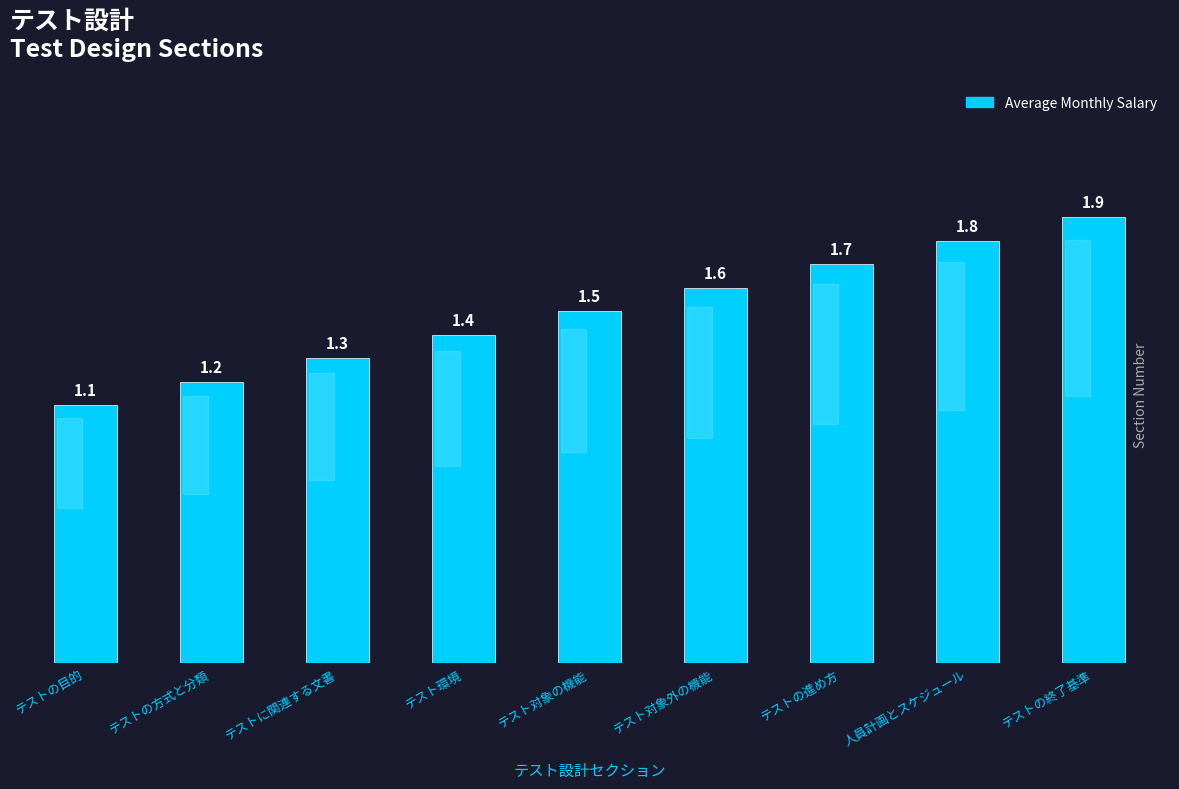

List the labels in order of value, smallest first.

テストの目的, テストの方式と分類, テストに関連する文書, テスト環境, テスト対象の機能, テスト対象外の機能, テストの進め方, 人員計画とスケジュール, テストの終了基準